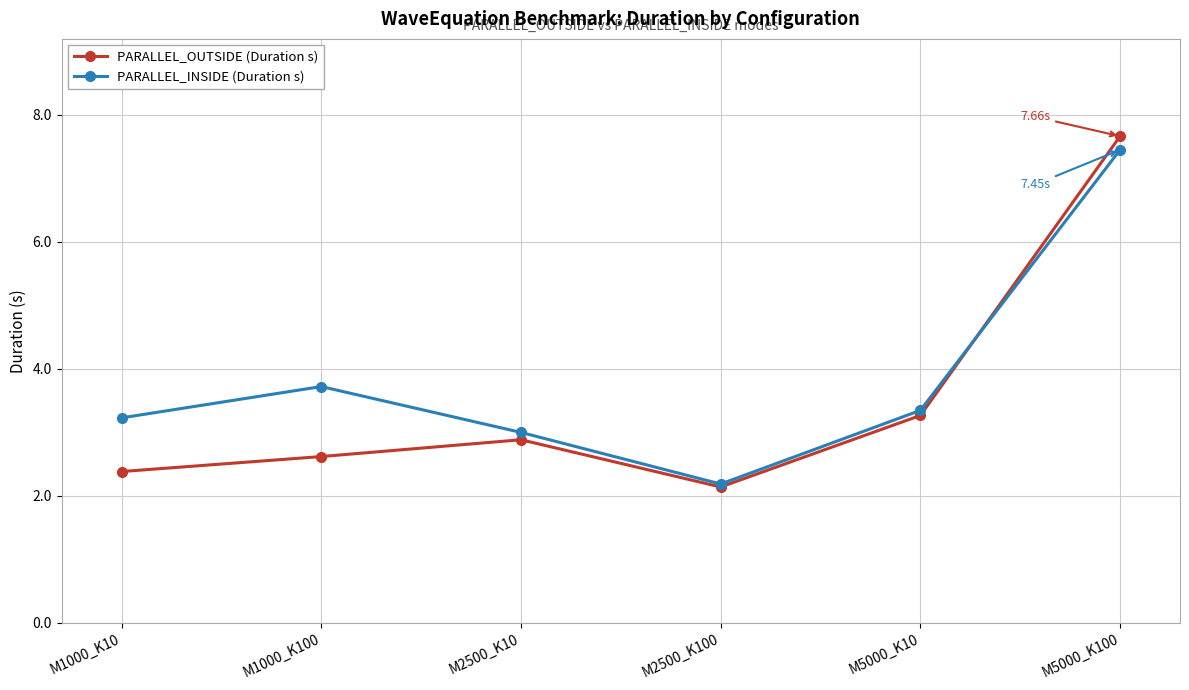

What is the difference between the highest and lowest values at M5000_K10?

0.1